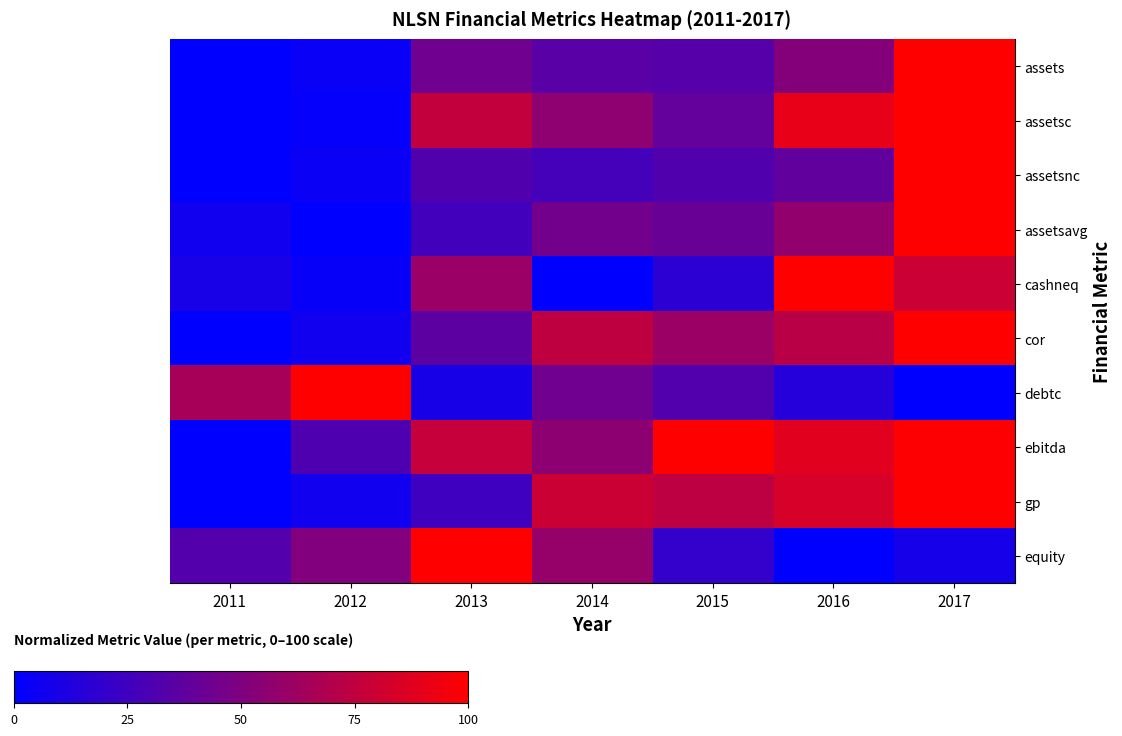

Reading left to right, transcribe all the data shown in this chart.

assets: 2011=0.0	2012=0.0	2013=0.4	2014=0.3	2015=0.3	2016=0.5	2017=1.0
assetsc: 2011=0.0	2012=0.0	2013=0.8	2014=0.6	2015=0.4	2016=0.9	2017=1.0
assetsnc: 2011=0.0	2012=0.0	2013=0.3	2014=0.3	2015=0.3	2016=0.4	2017=1.0
assetsavg: 2011=0.1	2012=0.0	2013=0.3	2014=0.4	2015=0.4	2016=0.6	2017=1.0
cashneq: 2011=0.1	2012=0.0	2013=0.6	2014=0.0	2015=0.2	2016=1.0	2017=0.8
cor: 2011=0.0	2012=0.1	2013=0.4	2014=0.7	2015=0.6	2016=0.7	2017=1.0
debtc: 2011=0.6	2012=1.0	2013=0.1	2014=0.4	2015=0.3	2016=0.1	2017=0.0
ebitda: 2011=0.0	2012=0.3	2013=0.8	2014=0.6	2015=1.0	2016=0.9	2017=1.0
gp: 2011=0.0	2012=0.1	2013=0.2	2014=0.8	2015=0.7	2016=0.8	2017=1.0
equity: 2011=0.3	2012=0.5	2013=1.0	2014=0.6	2015=0.2	2016=0.0	2017=0.1